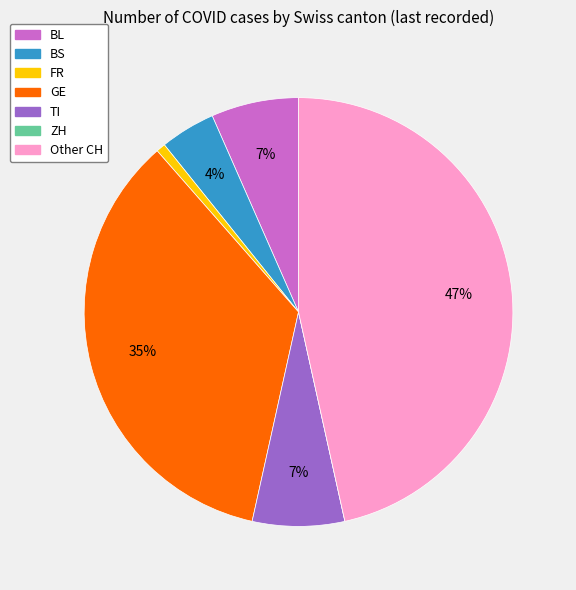

Does any single category account for the majority?

No